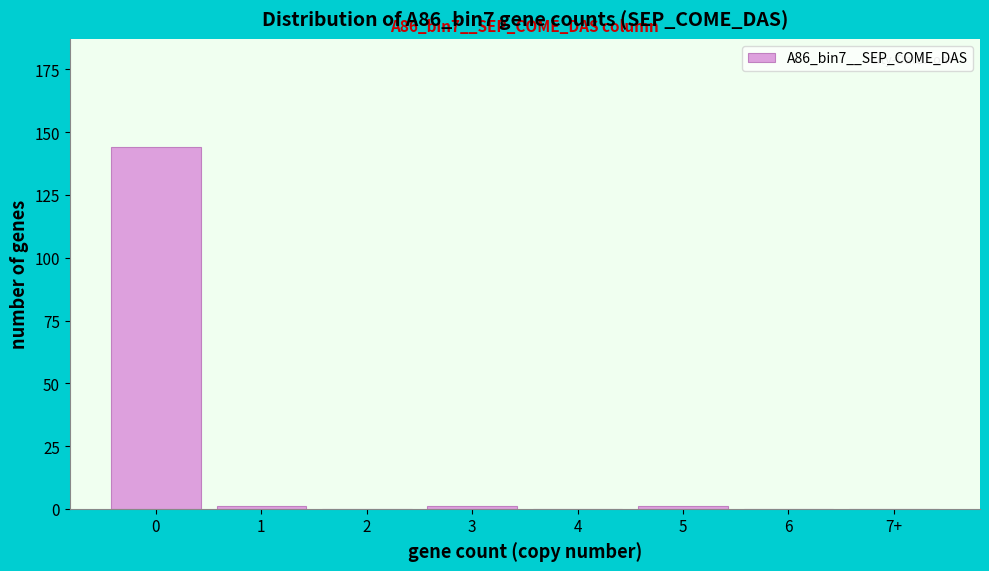

Reading left to right, list all the values displayed in this chart.

0=144	1=1	2=0	3=1	4=0	5=1	6=0	7+=0